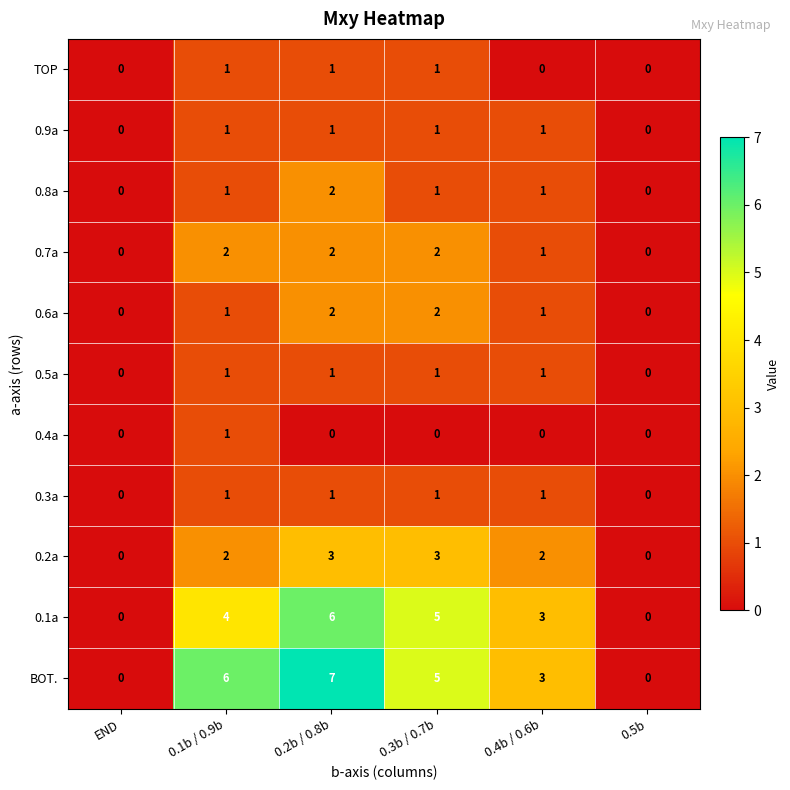

Which series changed the most between 0.2b / 0.8b and 0.3b / 0.7b?

BOT.